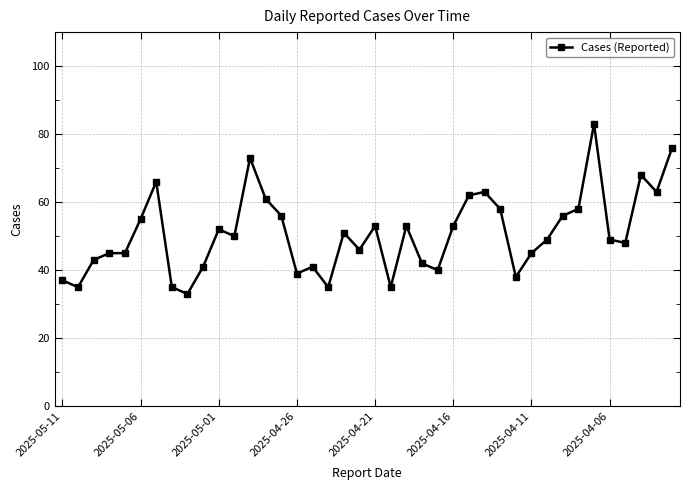

True or false: the data has more than 1 interior local peaks.

True